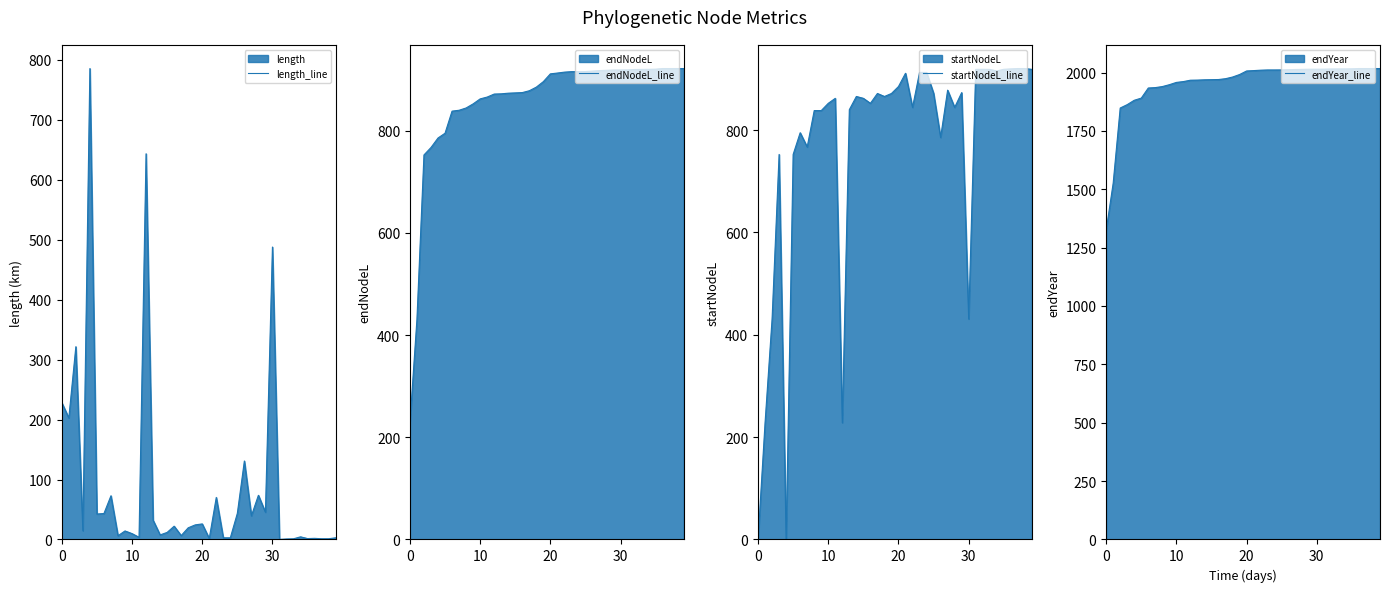

Reading right to left, extract all data points from this chart.

length_line: 2.8	1.2	1.2	1.9	1.5	4.4	1.1	0.8	0.1	487.9	45.4	73.7	39.4	130.9	43.6	2.7	2.7	70.1	1.6	25.9	24.3	19.4	6.5	22.1	11.8	7.6	32.2	643.5	3.6	9.8	14.2	6.2	72.9	43.2	42.5	785.6	14.6	321.6	202.7	228.1
endNodeL_line: 921.5	921.5	921.5	921.5	920.3	920.0	919.8	919.7	918.9	918.7	918.7	918.1	917.5	916.5	915.6	915.5	915.5	914.5	912.7	911.1	895.9	885.2	878.1	874.5	873.9	873.3	872.1	871.6	865.7	862.1	852.4	844.4	839.9	838.2	794.9	785.6	767.0	752.5	430.9	228.1
startNodeL_line: 918.7	920.3	920.3	919.7	918.9	915.6	918.7	918.9	918.7	430.9	873.3	844.4	878.1	785.6	872.1	912.7	912.7	844.4	911.1	885.2	871.6	865.7	871.6	852.4	862.1	865.7	839.9	228.1	862.1	852.4	838.2	838.2	767.0	794.9	752.5	0.0	752.5	430.9	228.1	0.0
endYear_line: 2017.0	2017.0	2017.0	2017.0	2015.8	2015.5	2015.3	2015.1	2014.3	2014.2	2014.2	2013.6	2013.0	2012.0	2011.1	2010.9	2010.9	2010.0	2008.2	2006.6	1991.4	1980.6	1973.6	1970.0	1969.3	1968.8	1967.5	1967.1	1961.2	1957.6	1947.8	1939.8	1935.4	1933.7	1890.4	1881.1	1862.5	1847.9	1526.3	1323.6